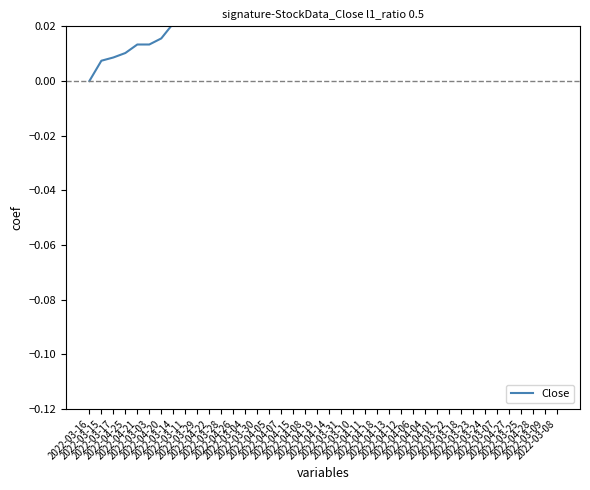

What is the sum of all values?

1.6